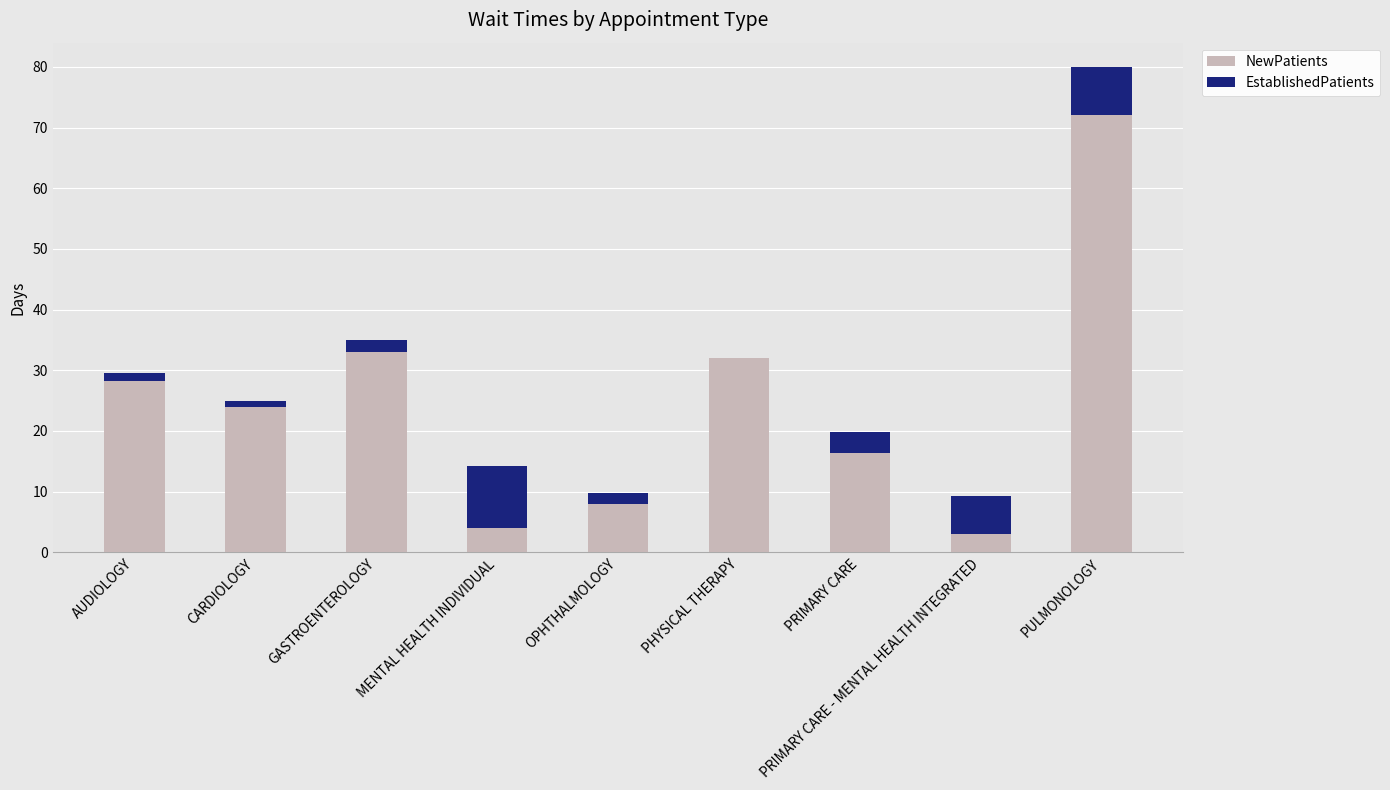

What are all the series names shown in the legend?

NewPatients, EstablishedPatients